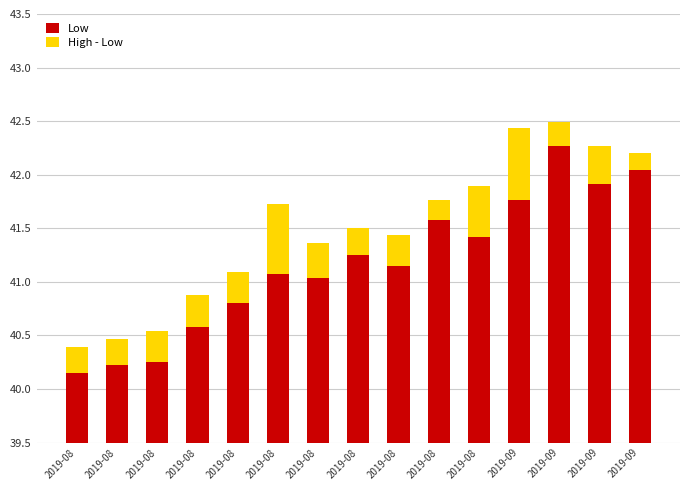

Which category has the lowest value in the Low series?

2019-08